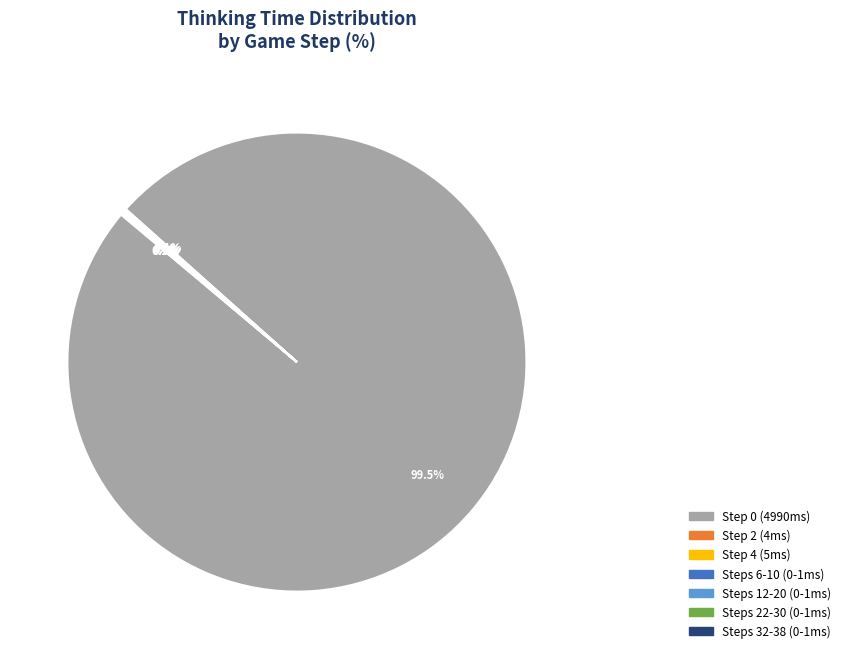

Is there any slice that represents more than half of the pie?

Yes